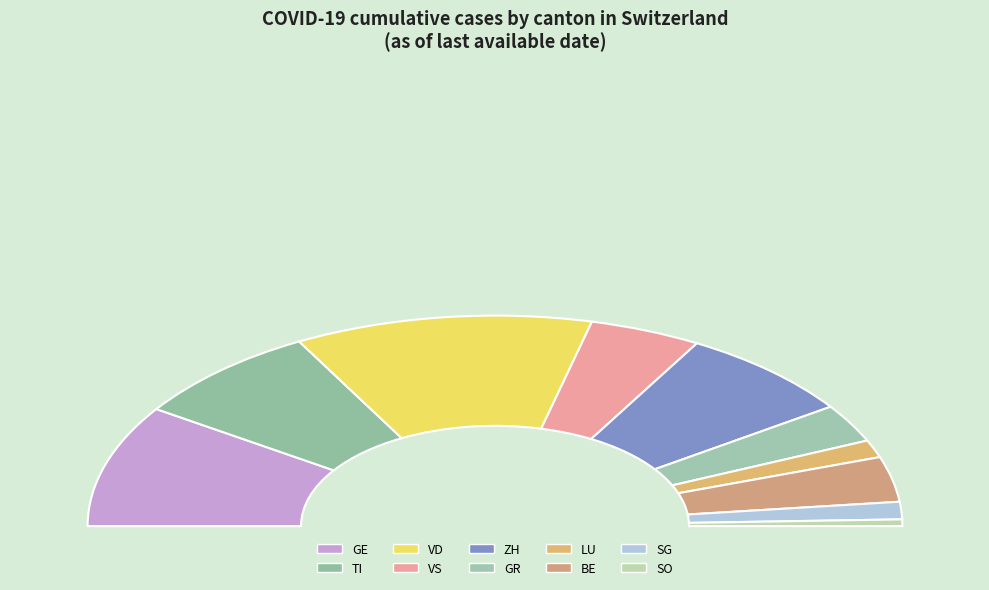

Rank the categories by value from highest to lowest.

VD, GE, TI, ZH, VS, BE, GR, LU, SG, SO